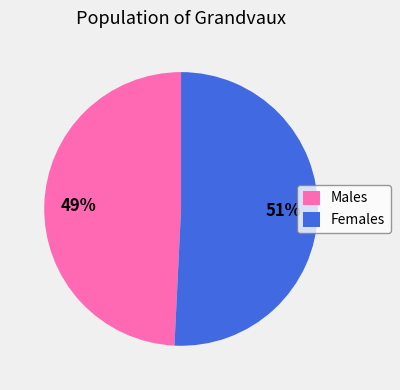

To the nearest percent, what is the average slice percentage?

50%